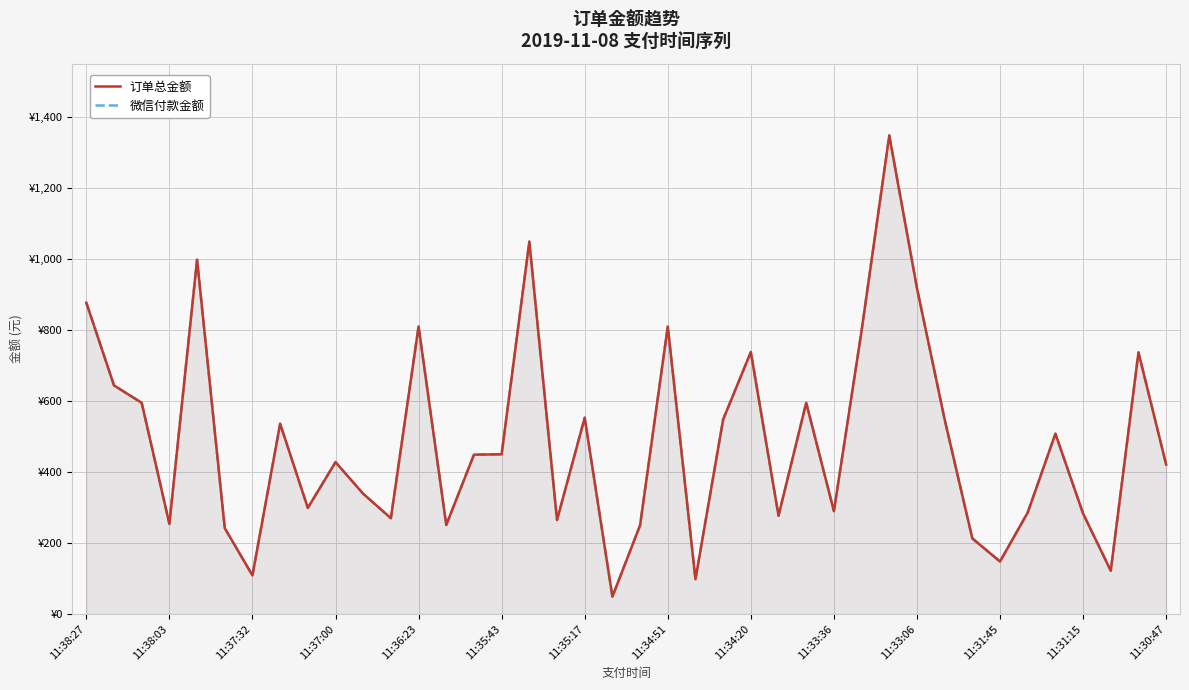

The 微信付款金额 series shows 810.0 at 11:36:23. True or false?

True